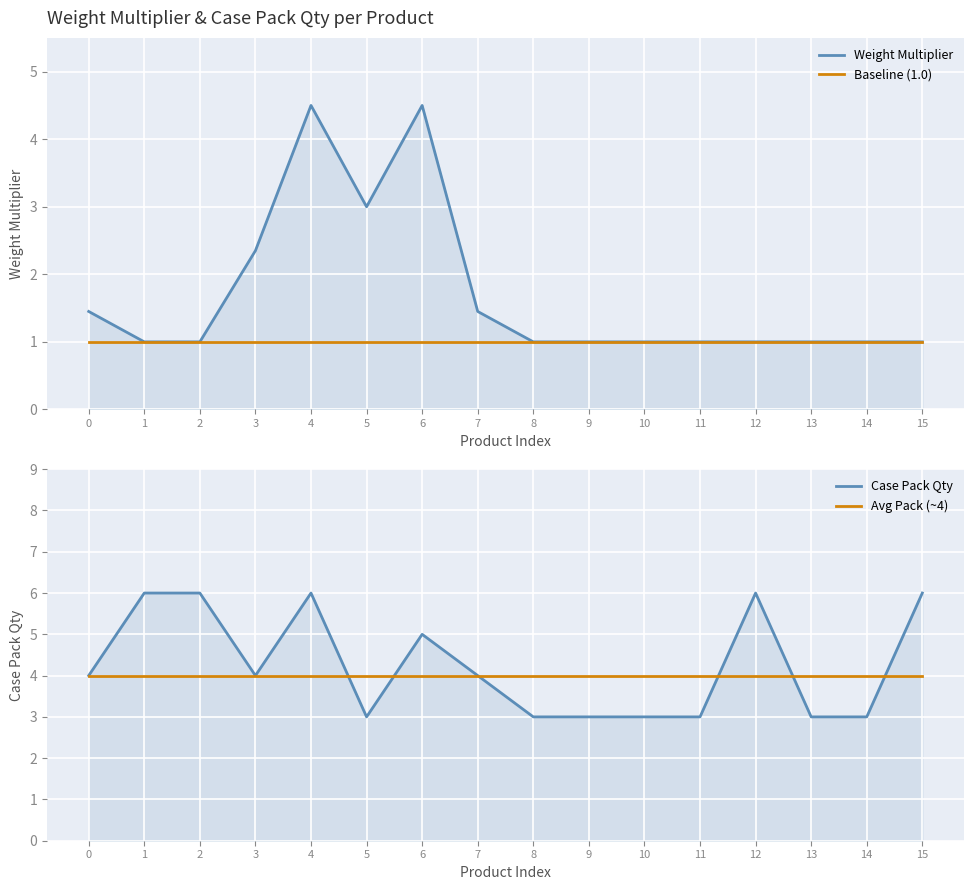

In Case Pack Qty, how many points are lower than both neighbors (excluding endpoints)?

2